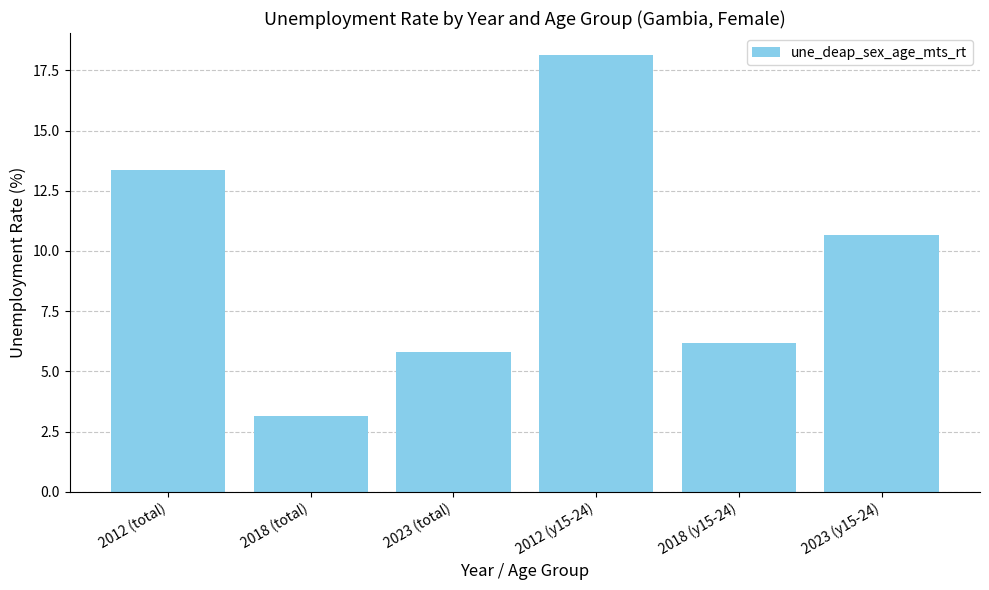

Reading left to right, list all the values displayed in this chart.

2012 (total)=13.4	2018 (total)=3.1	2023 (total)=5.8	2012 (y15-24)=18.1	2018 (y15-24)=6.2	2023 (y15-24)=10.7